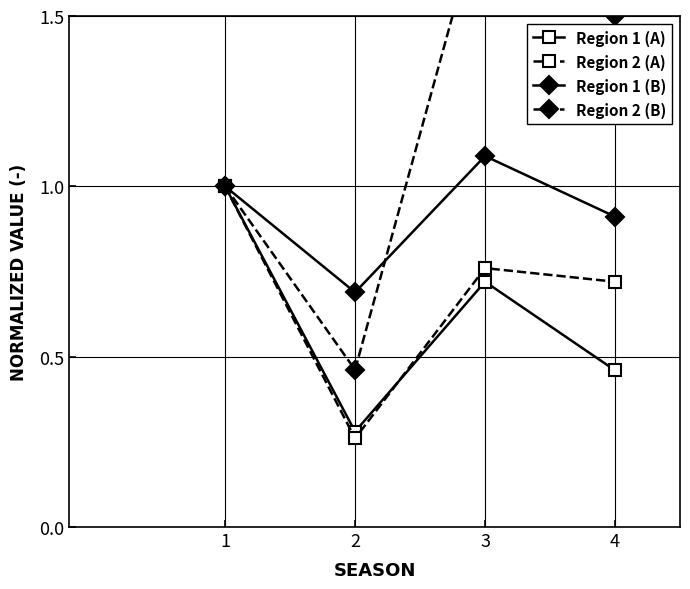

Which series has the largest total across all categories?

Region 2 (B)